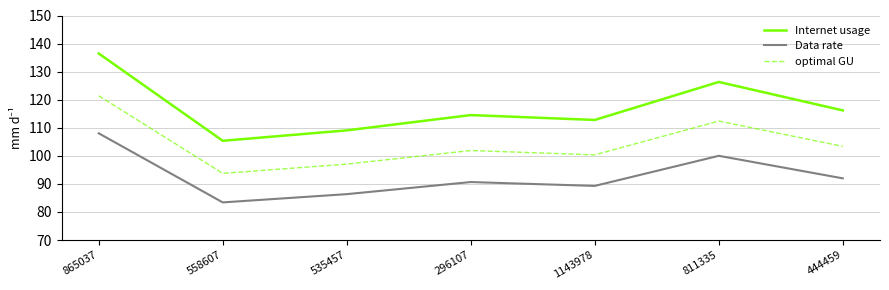

What position from the left is 444459?

7